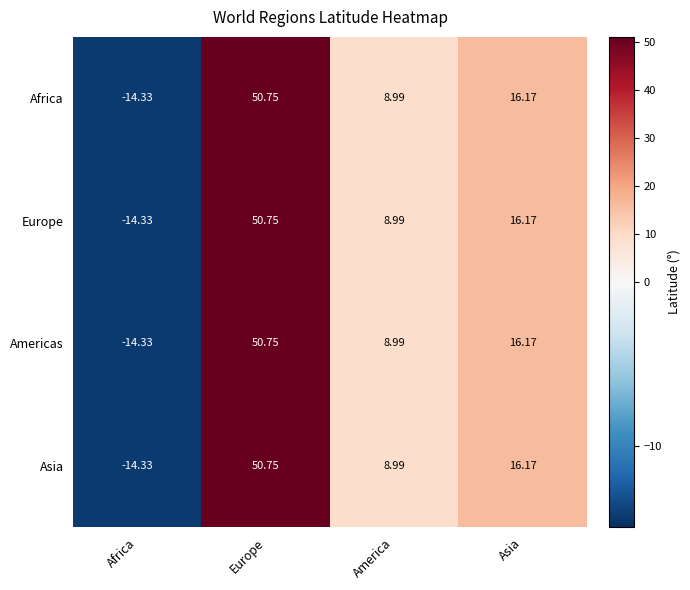

At which label does Asia first exceed 16?

Europe